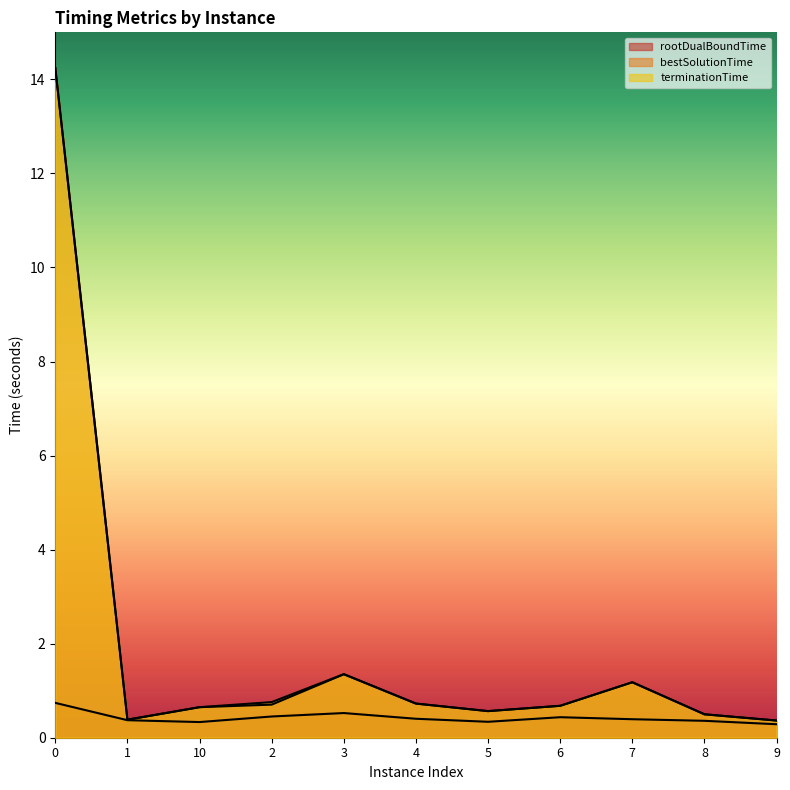

How many data points does each series have?

11